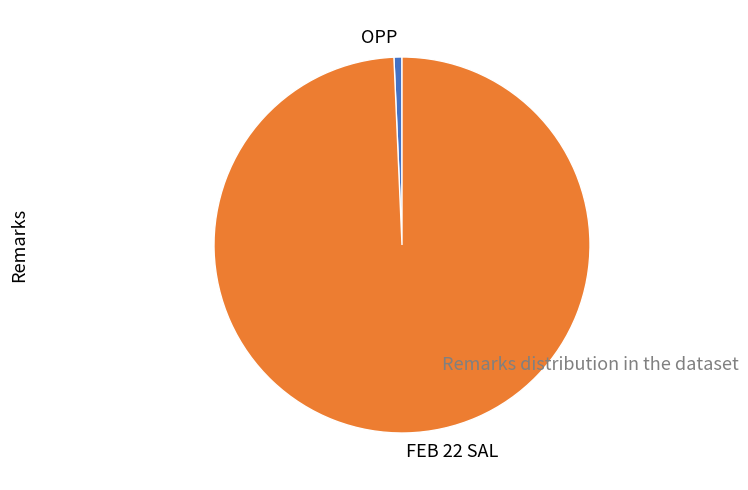

True or false: FEB 22 SAL accounts for 1% of the total.

False